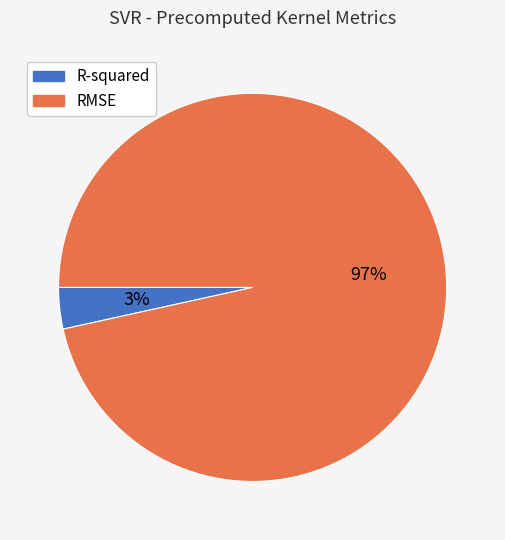

Rank the categories by value from lowest to highest.

R-squared, RMSE